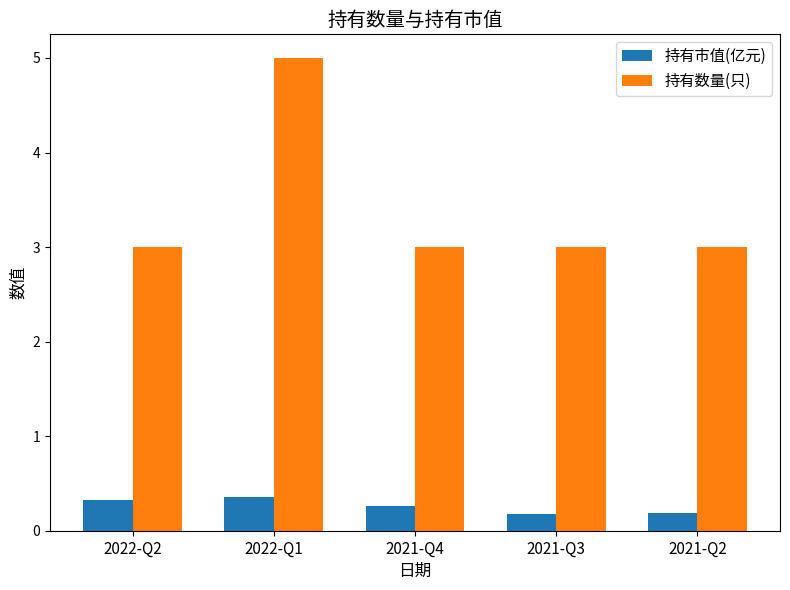

What is the label of the 3rd bar from the left?

2021-Q4